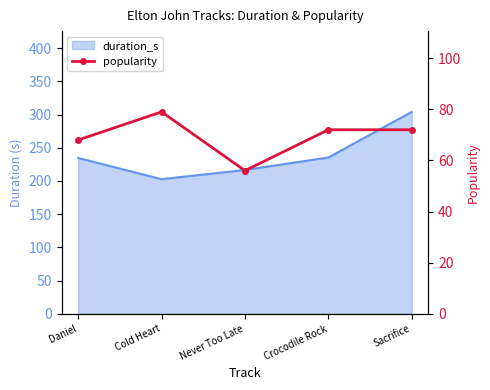

Where is the first local minimum?

Never Too Late